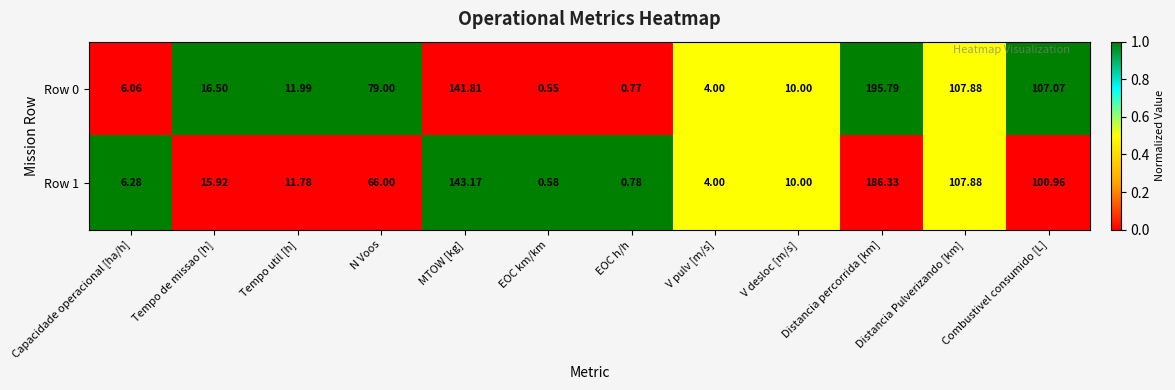

Is the value of Row 0 at Distancia Pulverizando [km] greater than the value of Row 1 at Tempo de missao [h]?

Yes